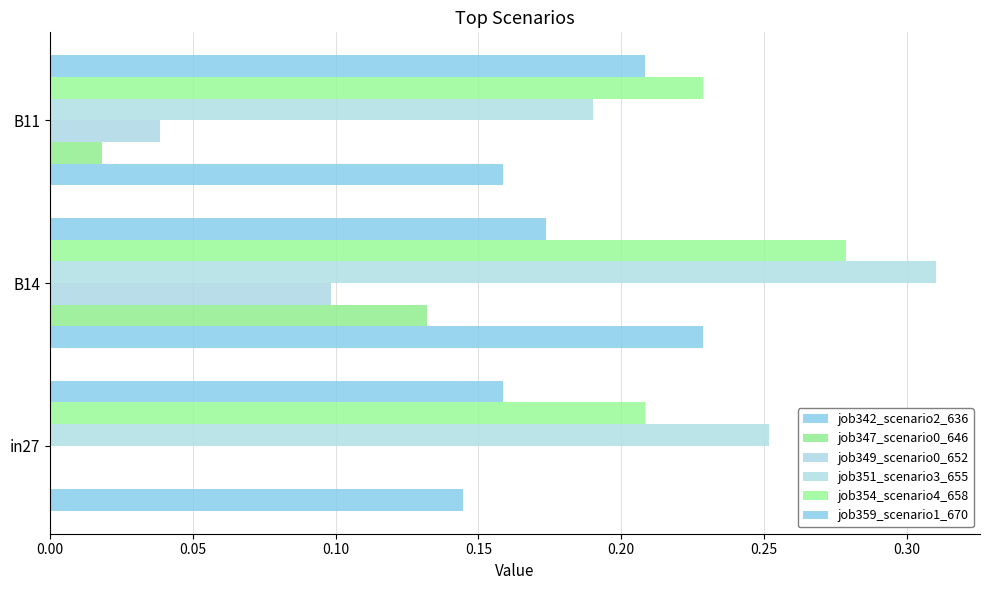

How many distinct data groups are displayed?

6